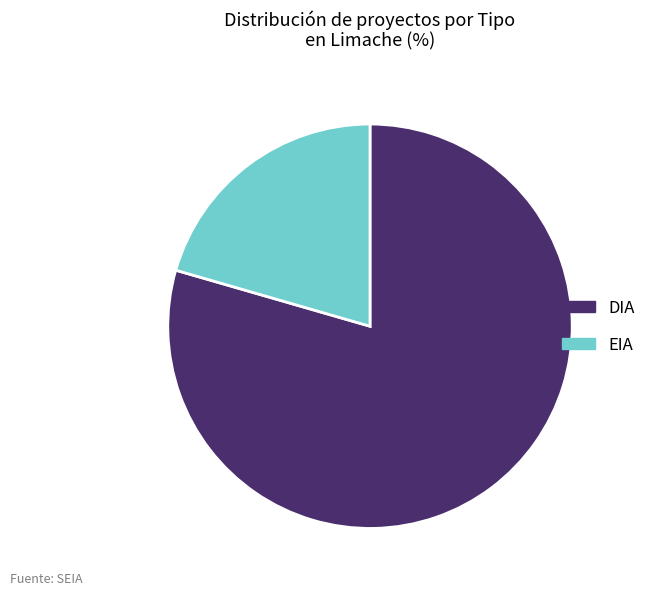

True or false: EIA accounts for 21% of the total.

True